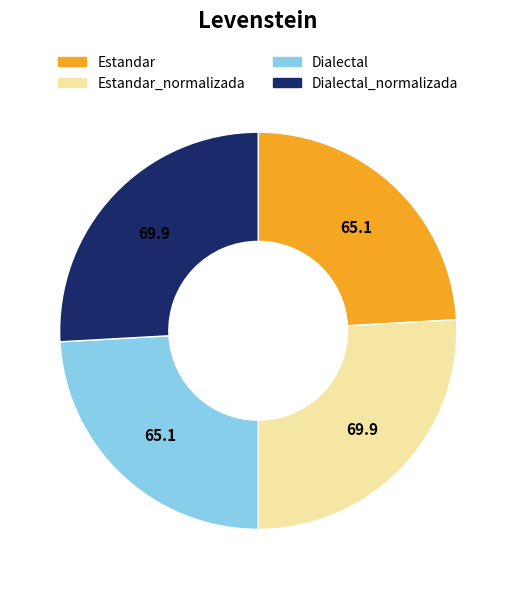

Is there a majority slice in this chart?

No